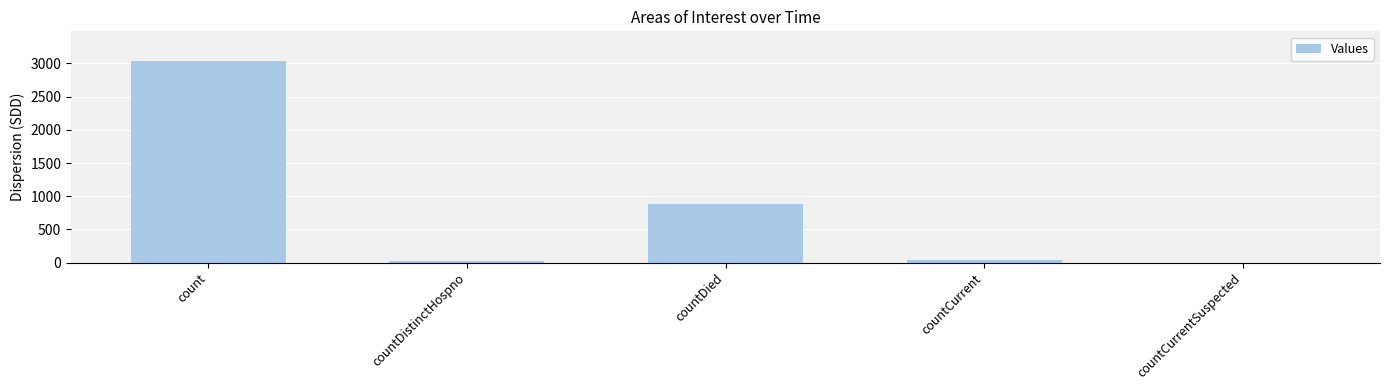

At which label is the value closest to 1515?

countDied